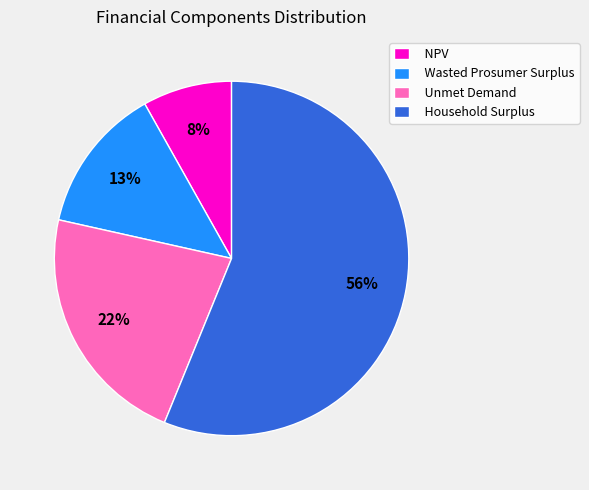

Which category accounts for the majority?

Household Surplus